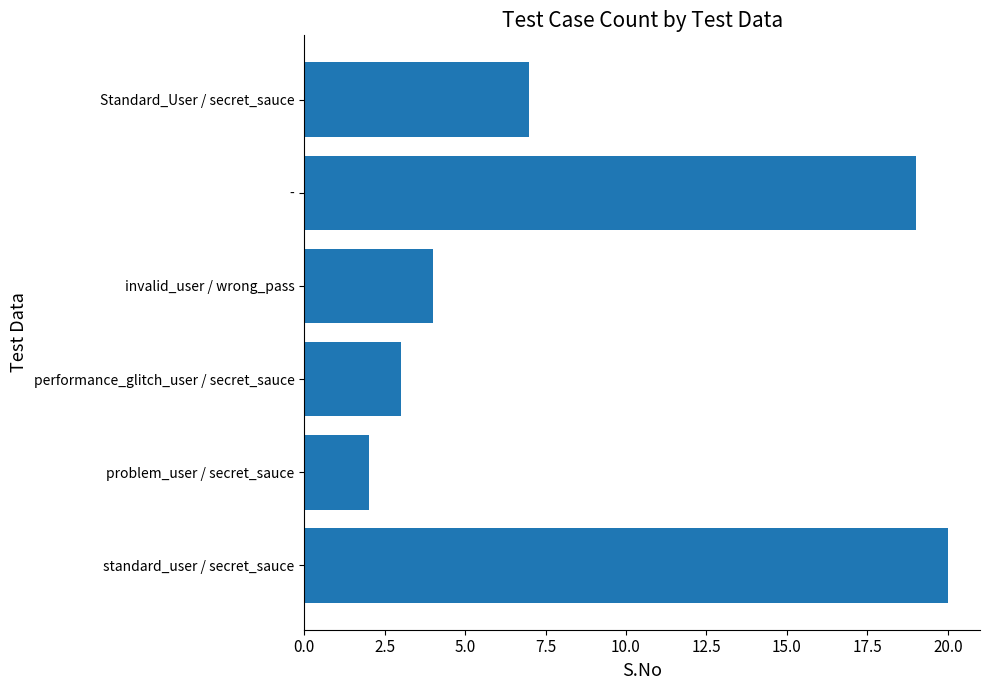

List the labels in order of value, smallest first.

problem_user / secret_sauce, performance_glitch_user / secret_sauce, invalid_user / wrong_pass, Standard_User / secret_sauce, -, standard_user / secret_sauce